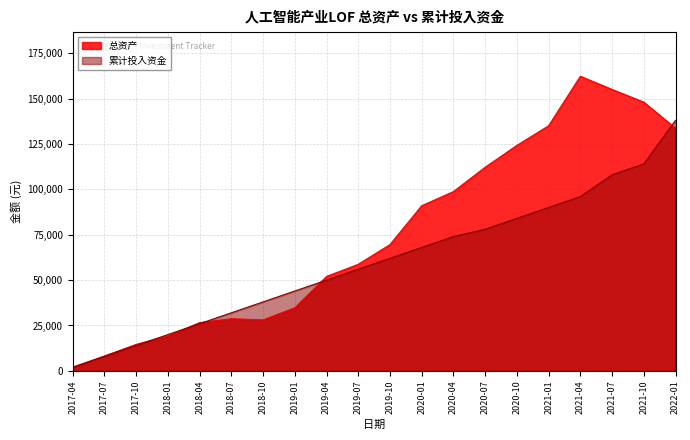

True or false: 总资产 has a value of 60646.6 at 2021-01.

False